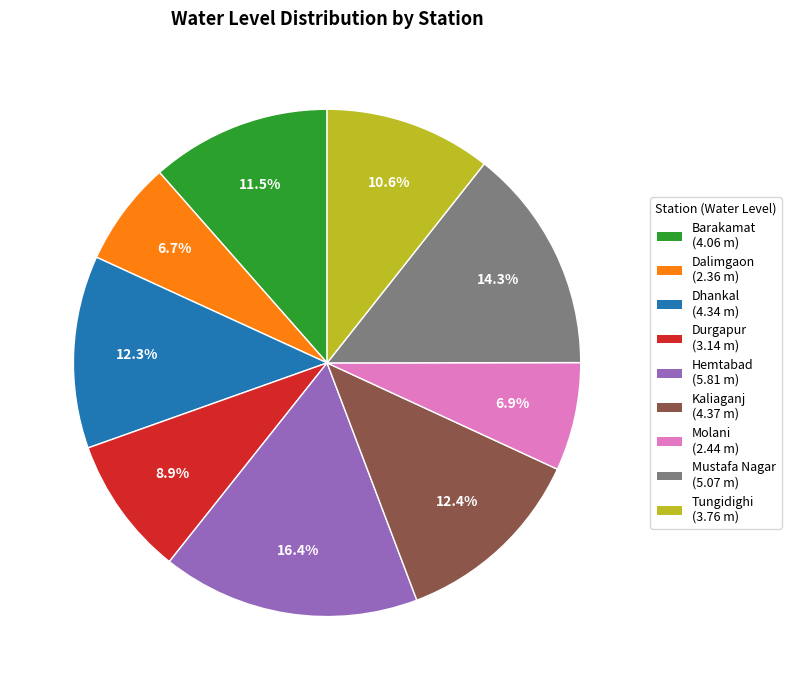

What percentage is the Kaliaganj slice, to the nearest percent?

12%